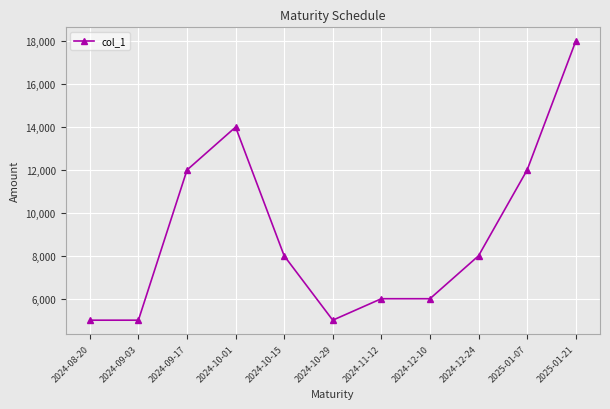

The value at 2024-10-29 is 5000. True or false?

True